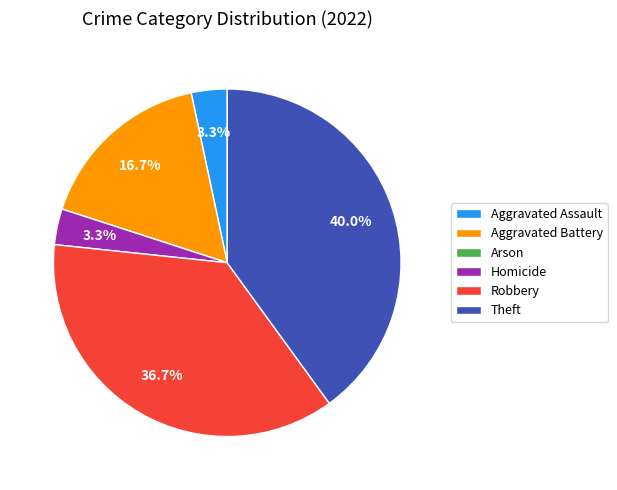

Combined, what portion of the pie is Robbery and Homicide?

40.0%